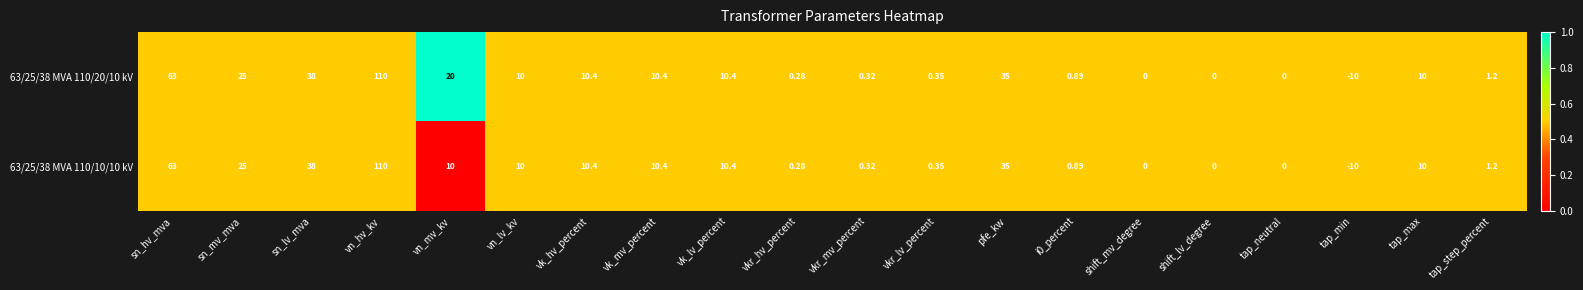

What is the spread (max minus min) of values at vn_mv_kv?

10.0